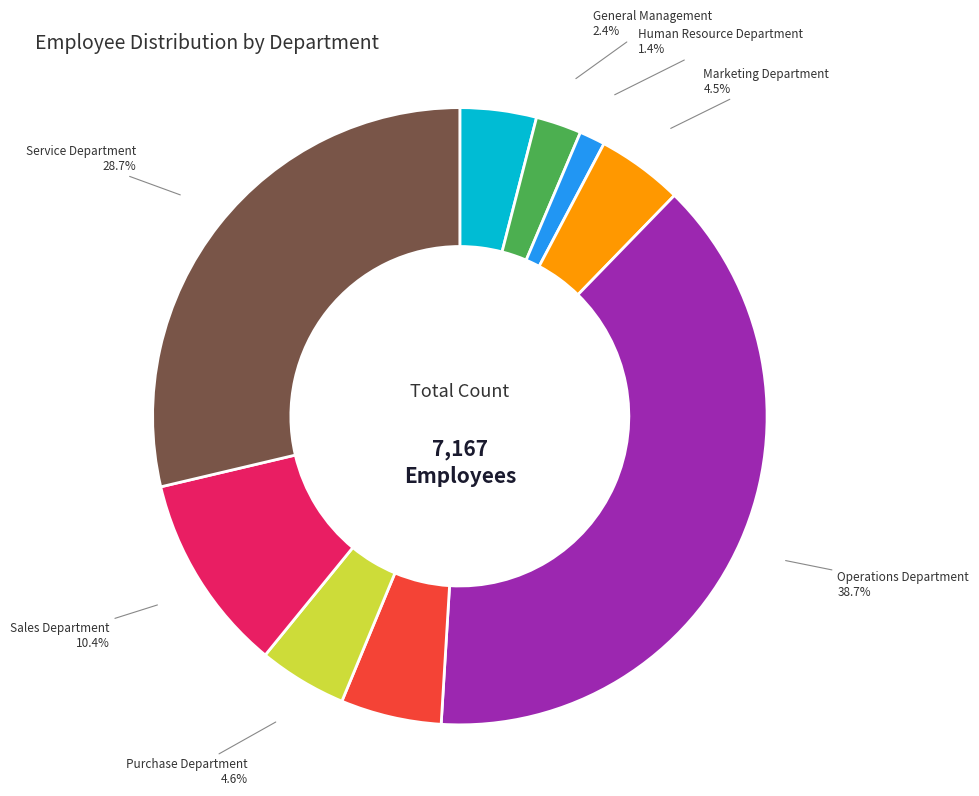

The Finance Department slice represents 4% of the pie. True or false?

True